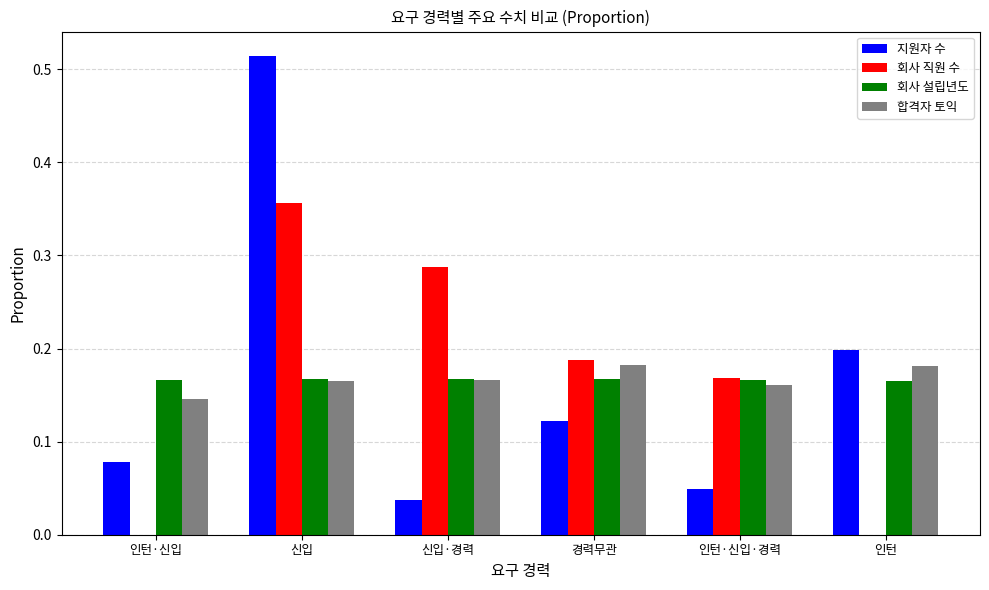

Which label corresponds to the largest value in the chart?

신입